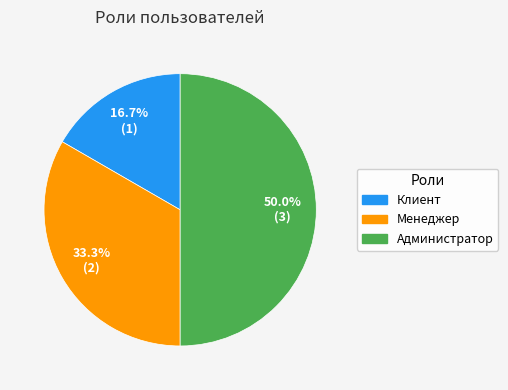

The Менеджер slice represents 33% of the pie. True or false?

True